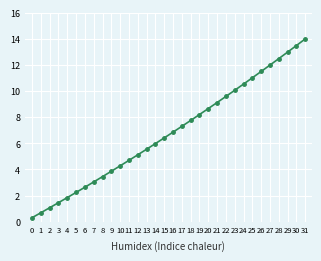

Which category has the highest value across all series?

31